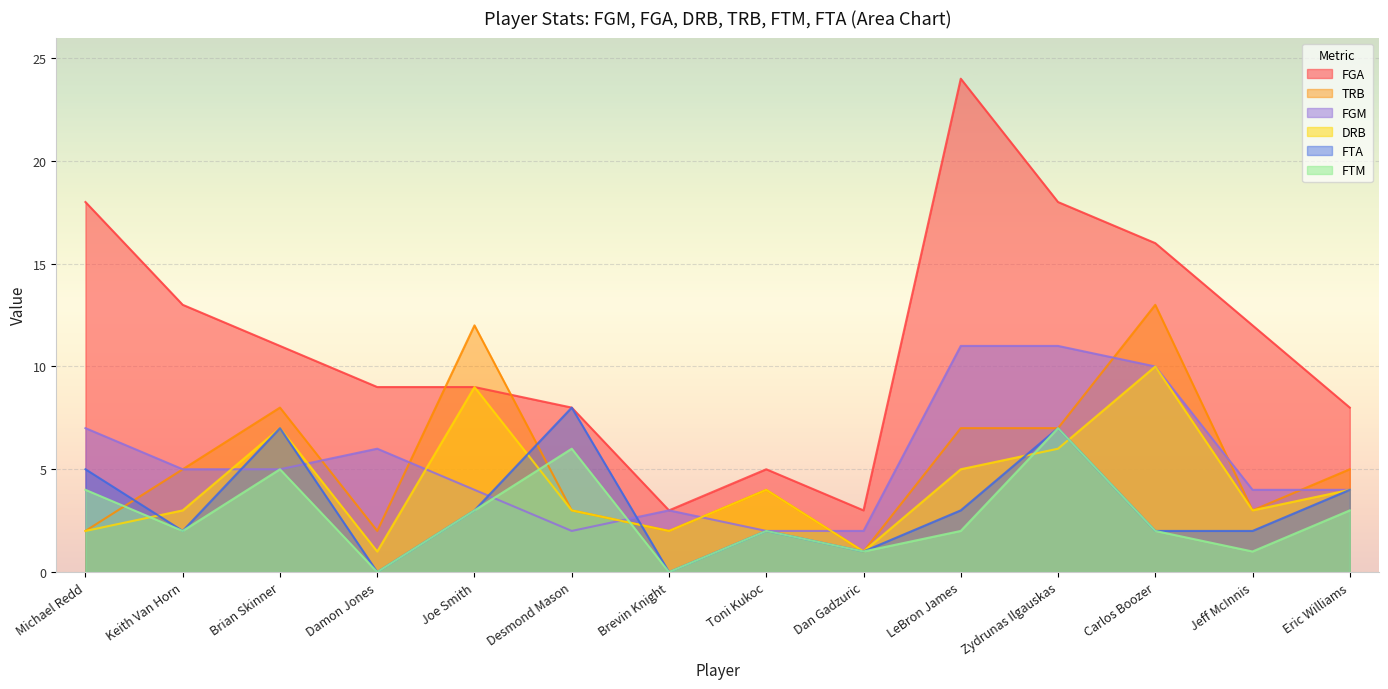

Reading left to right, extract all data points from this chart.

FGM: Michael Redd=7	Keith Van Horn=5	Brian Skinner=5	Damon Jones=6	Joe Smith=4	Desmond Mason=2	Brevin Knight=3	Toni Kukoc=2	Dan Gadzuric=2	LeBron James=11	Zydrunas Ilgauskas=11	Carlos Boozer=10	Jeff McInnis=4	Eric Williams=4
FGA: Michael Redd=18	Keith Van Horn=13	Brian Skinner=11	Damon Jones=9	Joe Smith=9	Desmond Mason=8	Brevin Knight=3	Toni Kukoc=5	Dan Gadzuric=3	LeBron James=24	Zydrunas Ilgauskas=18	Carlos Boozer=16	Jeff McInnis=12	Eric Williams=8
DRB: Michael Redd=2	Keith Van Horn=3	Brian Skinner=7	Damon Jones=1	Joe Smith=9	Desmond Mason=3	Brevin Knight=2	Toni Kukoc=4	Dan Gadzuric=1	LeBron James=5	Zydrunas Ilgauskas=6	Carlos Boozer=10	Jeff McInnis=3	Eric Williams=4
TRB: Michael Redd=2	Keith Van Horn=5	Brian Skinner=8	Damon Jones=2	Joe Smith=12	Desmond Mason=3	Brevin Knight=2	Toni Kukoc=4	Dan Gadzuric=1	LeBron James=7	Zydrunas Ilgauskas=7	Carlos Boozer=13	Jeff McInnis=3	Eric Williams=5
FTM: Michael Redd=4	Keith Van Horn=2	Brian Skinner=5	Damon Jones=0	Joe Smith=3	Desmond Mason=6	Brevin Knight=0	Toni Kukoc=2	Dan Gadzuric=1	LeBron James=2	Zydrunas Ilgauskas=7	Carlos Boozer=2	Jeff McInnis=1	Eric Williams=3
FTA: Michael Redd=5	Keith Van Horn=2	Brian Skinner=7	Damon Jones=0	Joe Smith=3	Desmond Mason=8	Brevin Knight=0	Toni Kukoc=2	Dan Gadzuric=1	LeBron James=3	Zydrunas Ilgauskas=7	Carlos Boozer=2	Jeff McInnis=2	Eric Williams=4